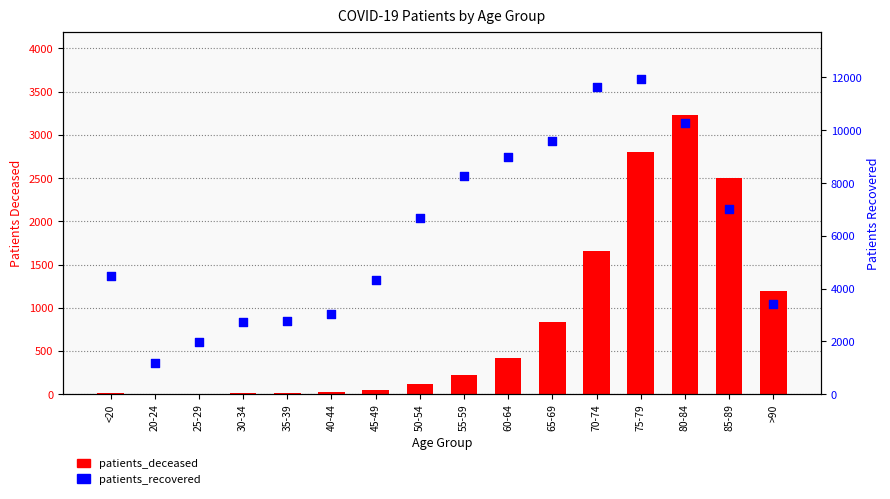

At how many categories does at least one series exceed 5258?

8